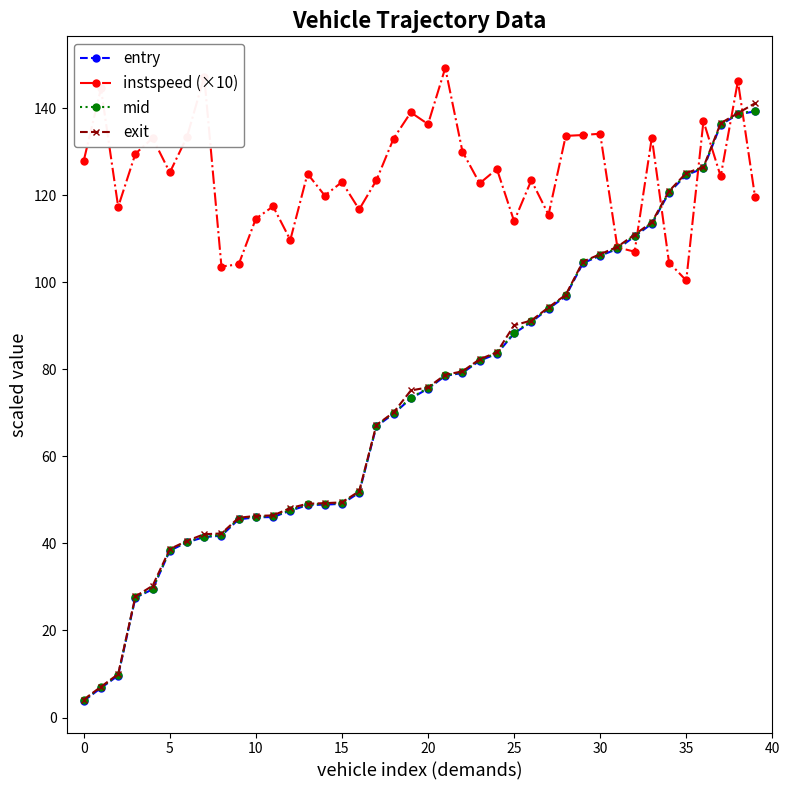

What is the maximum value for instspeed (×10)?

149.2